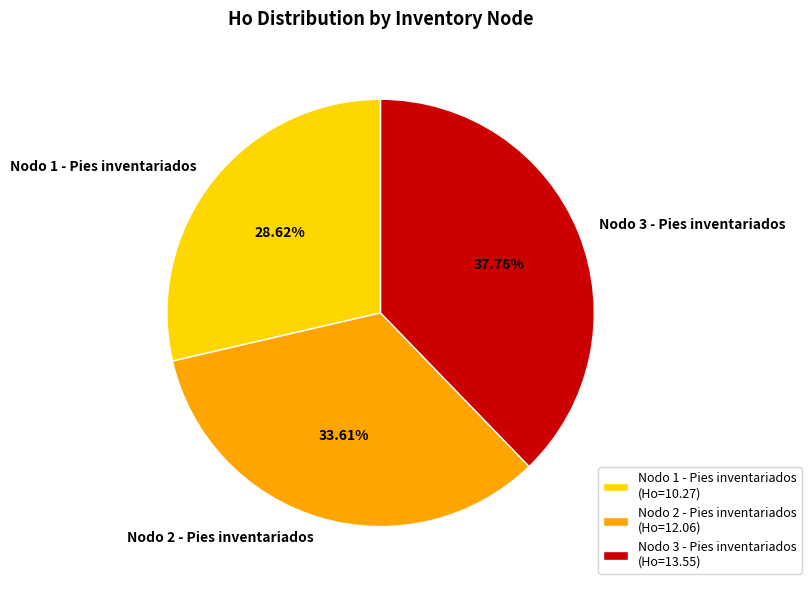

To the nearest percent, what portion does Nodo 3 - Pies inventariados represent?

38%